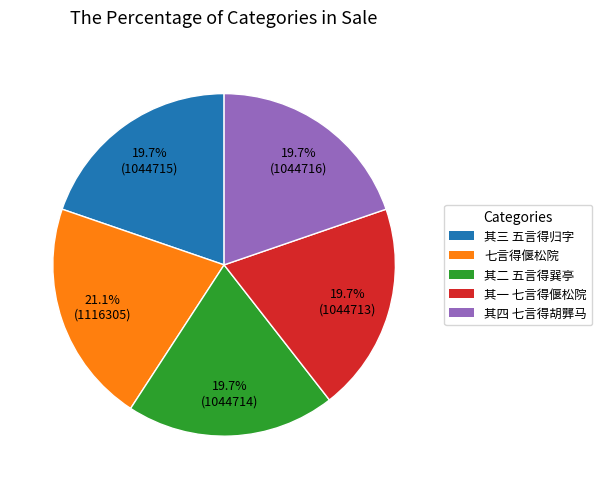

Approximately how many times larger is the value at 其二 五言得巽亭 compared to 其四 七言得胡龏马?

1.0